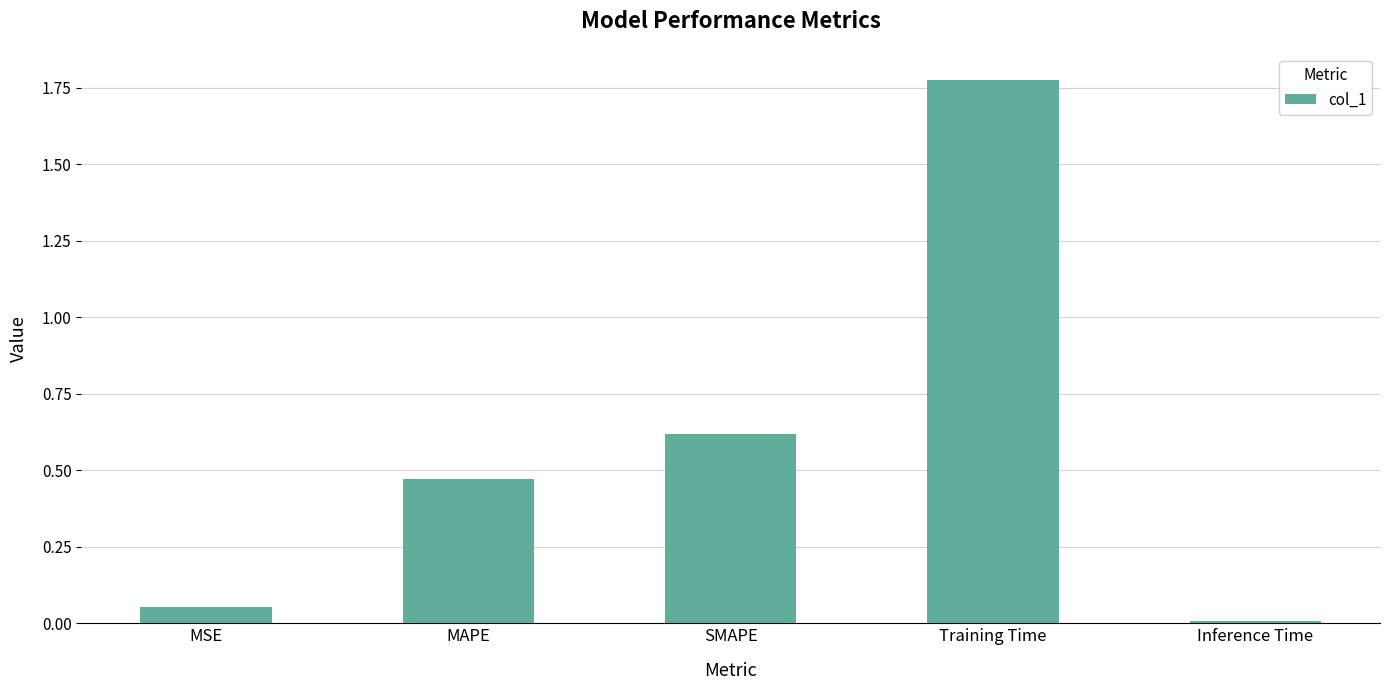

How many categories are shown in the chart?

5